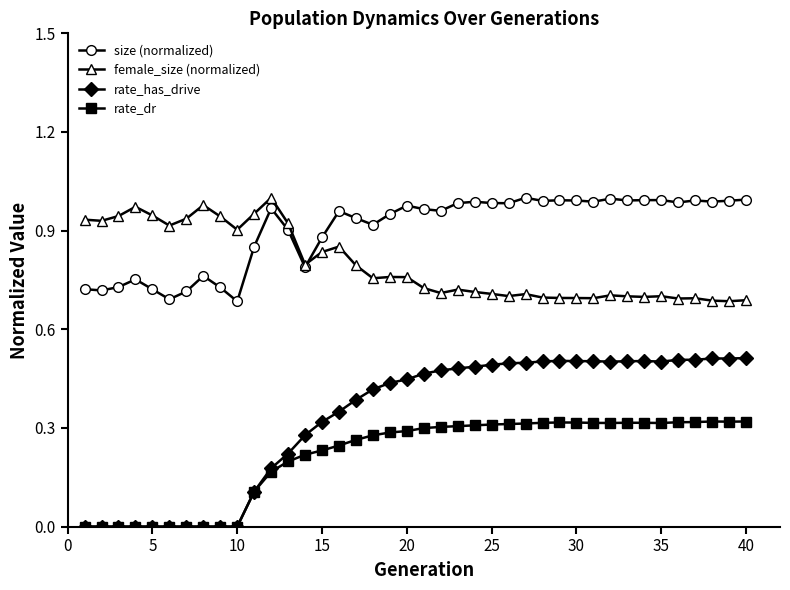

Which series has the largest total across all categories?

size (normalized)